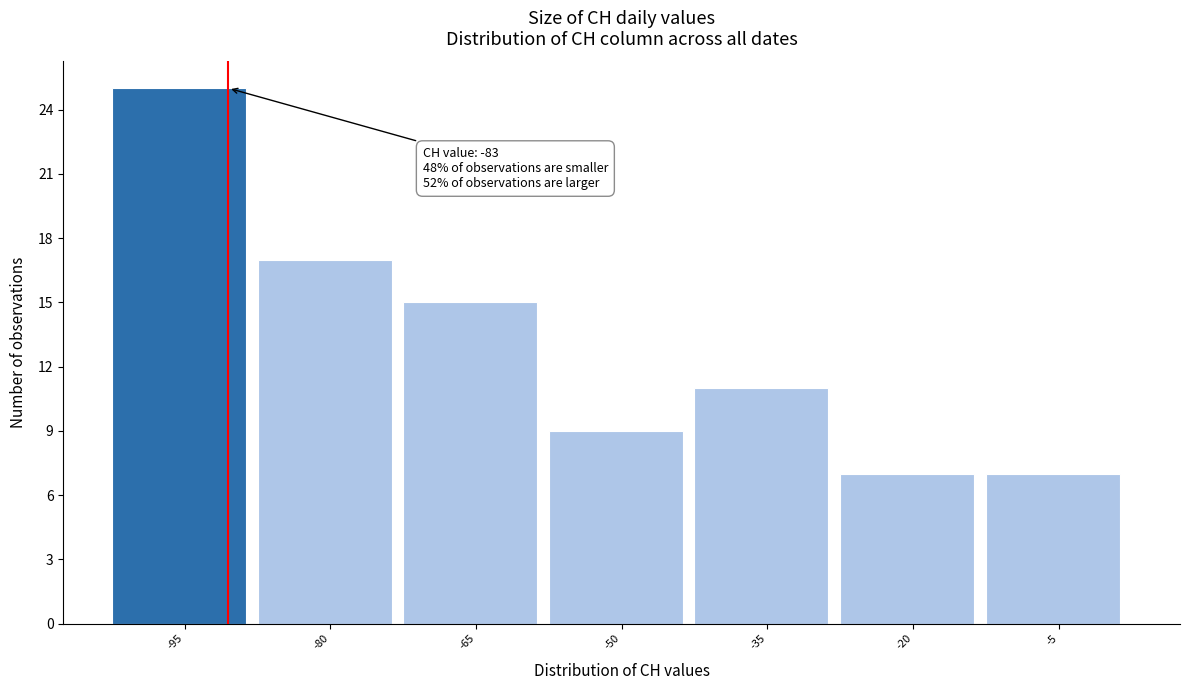

Reading left to right, what are all the values shown in this chart?

25	17	15	9	11	7	7